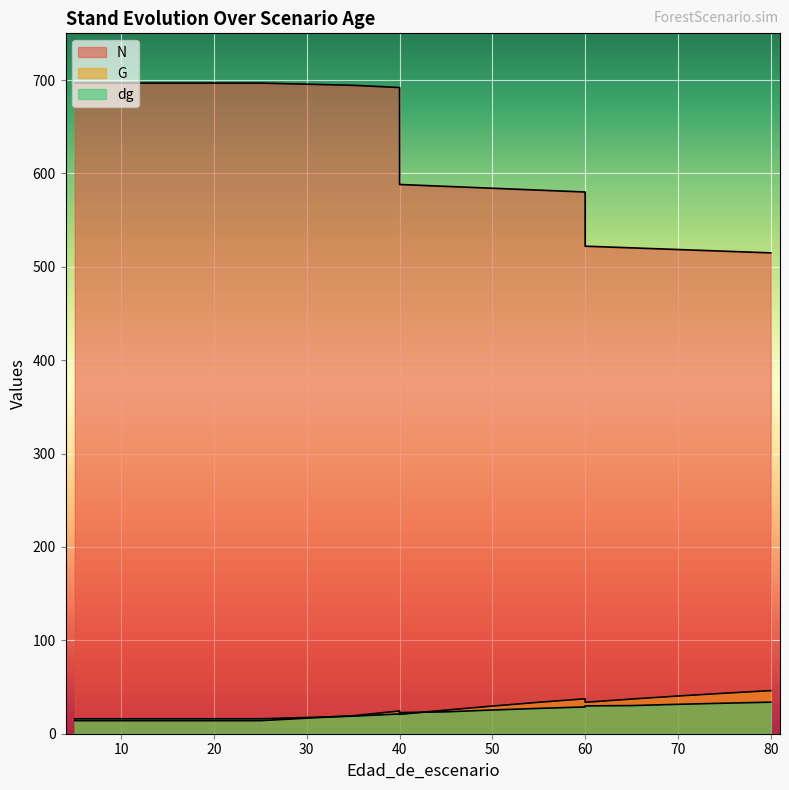

What is the difference between the maximum and minimum values in the G series?

32.2